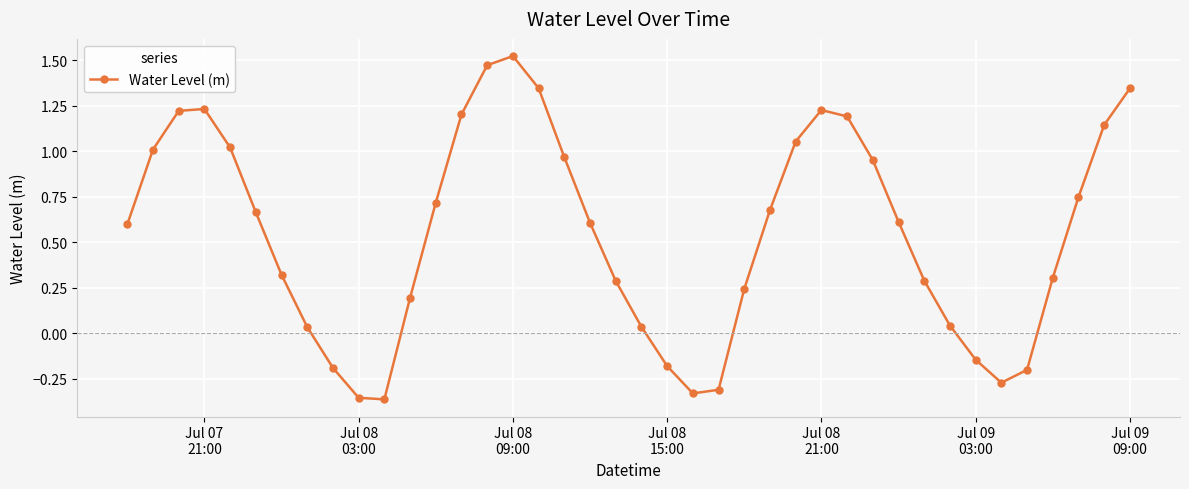

What is the average value?

0.5